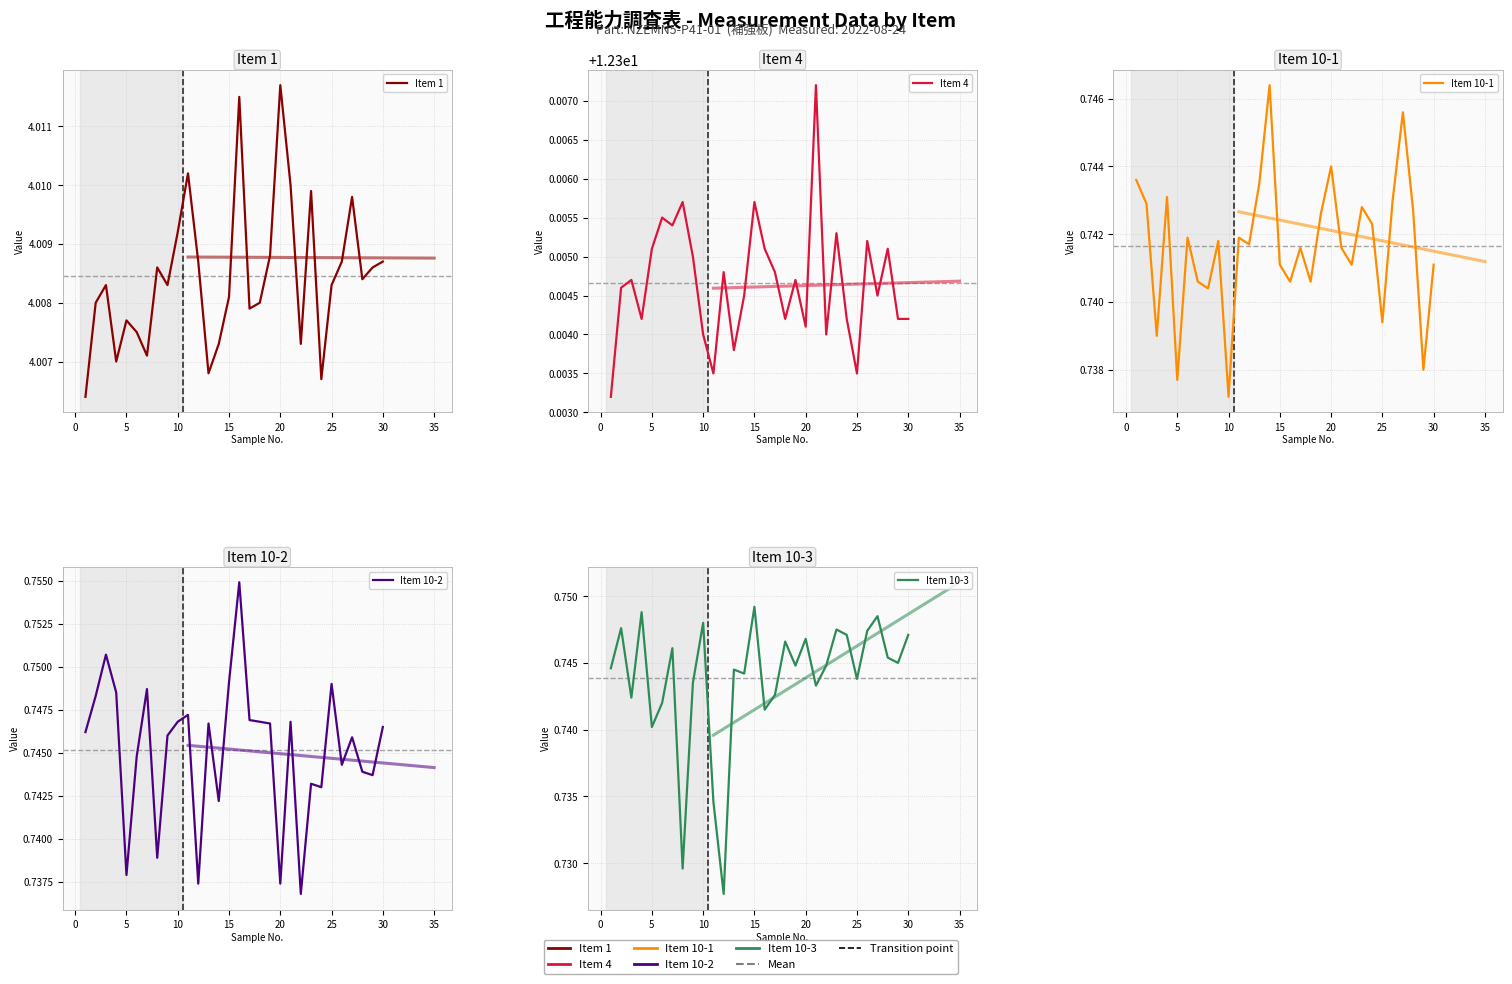

The Item 1 series shows 4.0 at 25. True or false?

True